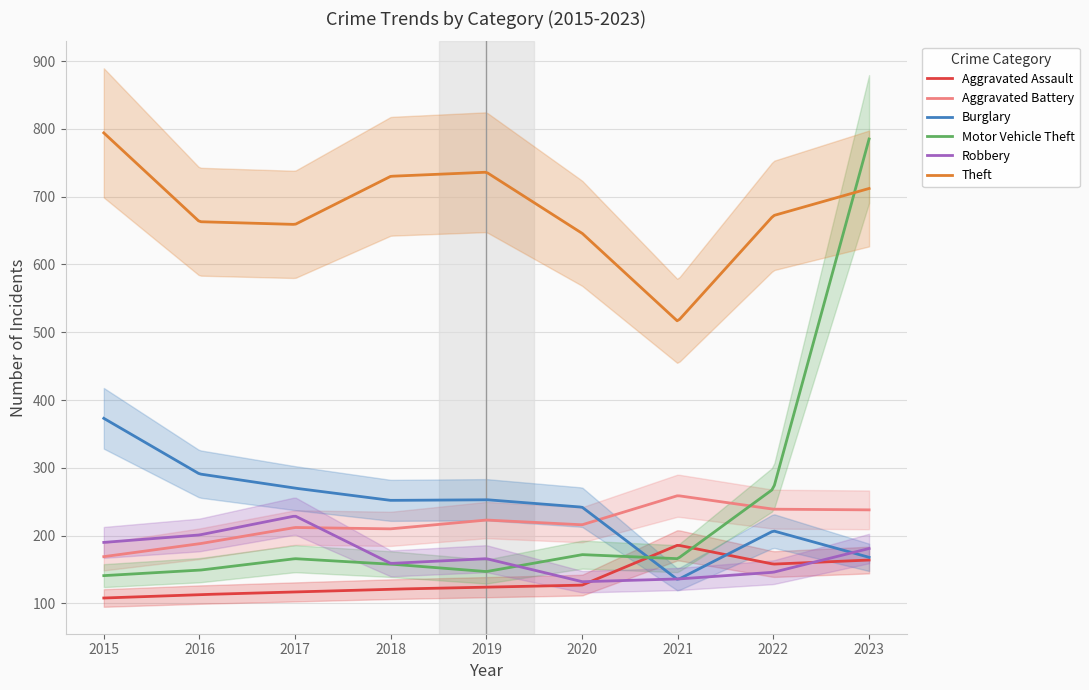

Is it true that Burglary equals 135 at 2021?

True